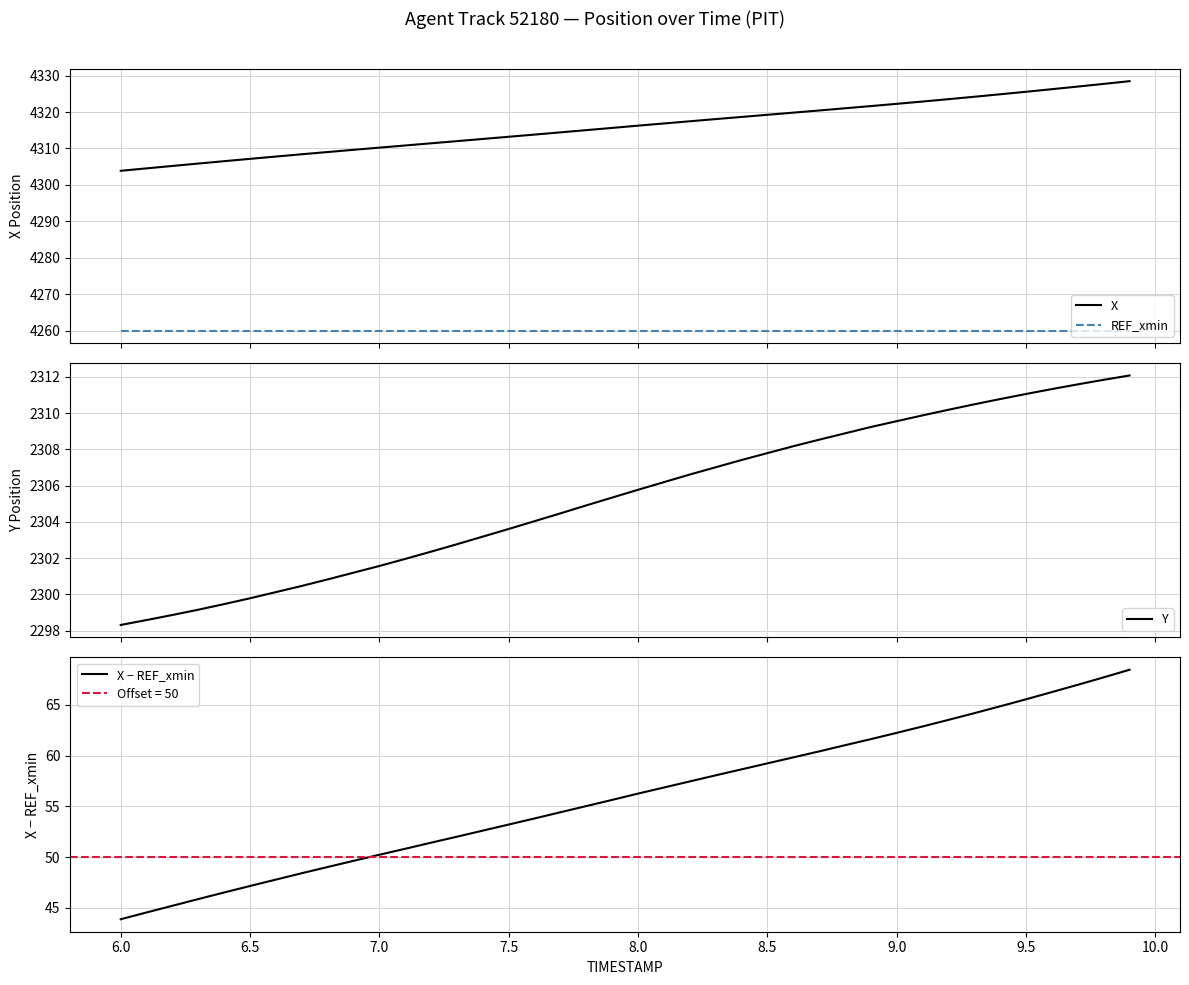

Count the number of categories in the chart.

40